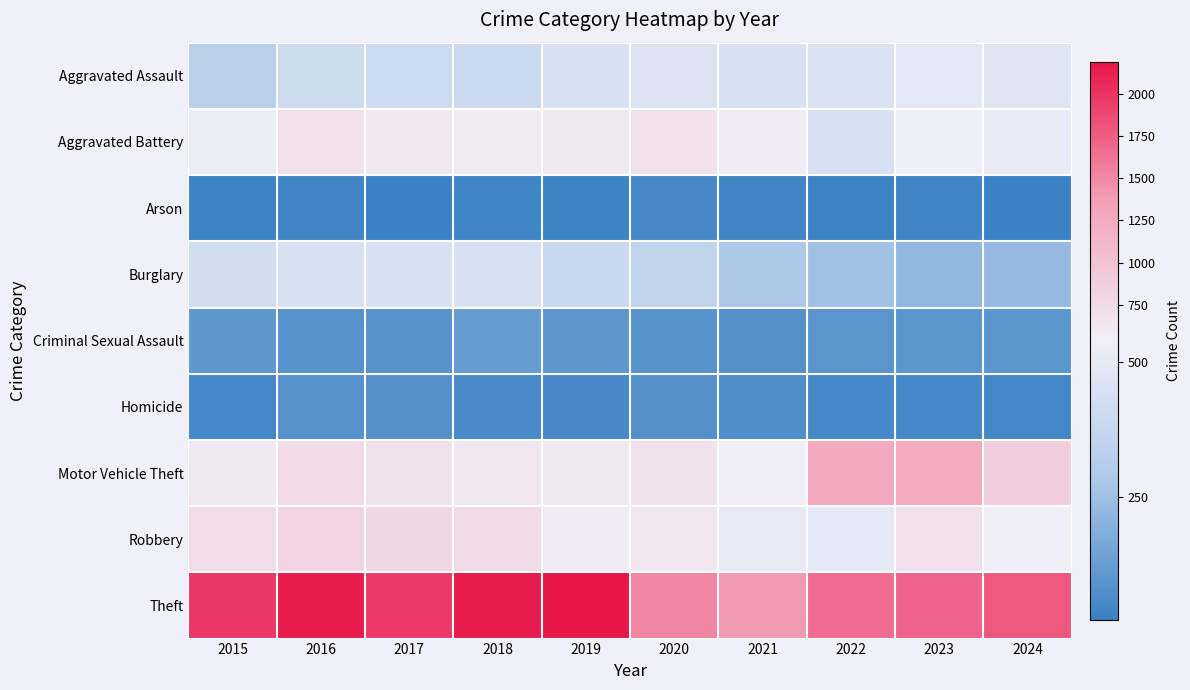

At how many categories does at least one series exceed 1771?

6